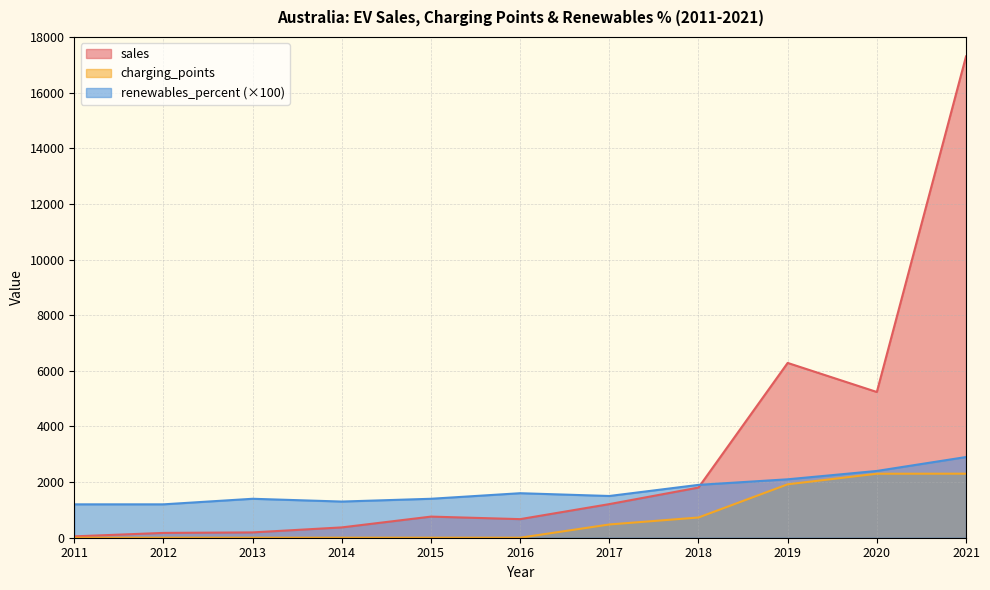

Reading right to left, list all the values displayed in this chart.

sales: 17300	5238	6283	1803	1208	668	759	371	191	173	49
renewables_percent: 2900	2400	2100	1900	1500	1600	1400	1300	1400	1200	1200
charging_points: 2302	2300	1920	727	476	0	0	0	0	0	0